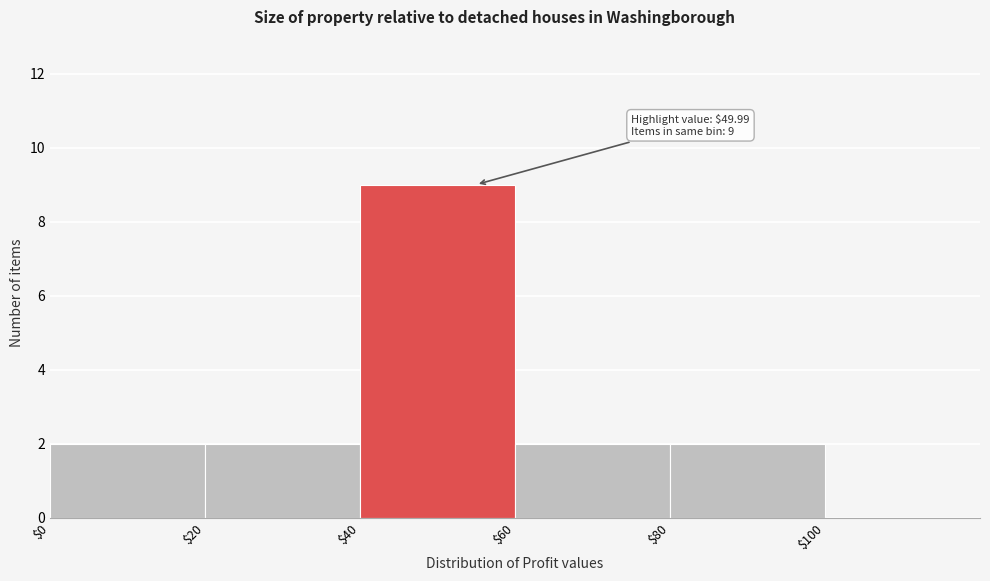

Which range on the x-axis has the tallest bar?

40 to 60